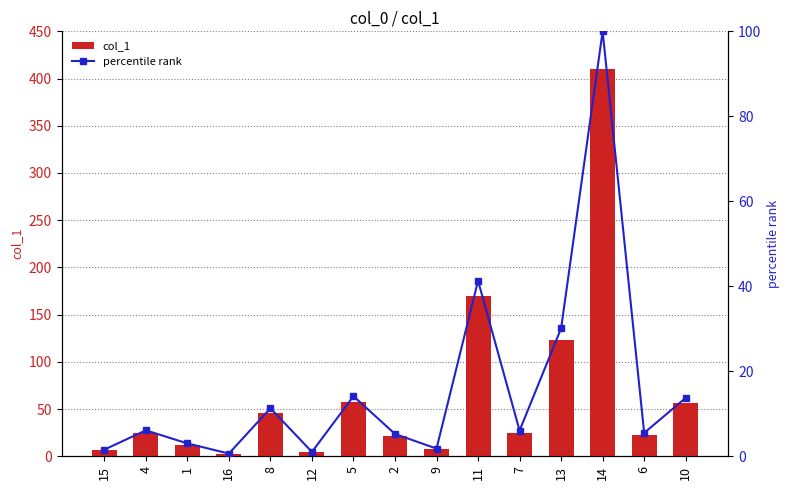

The value of percentile rank at 6 is 9.6. True or false?

False